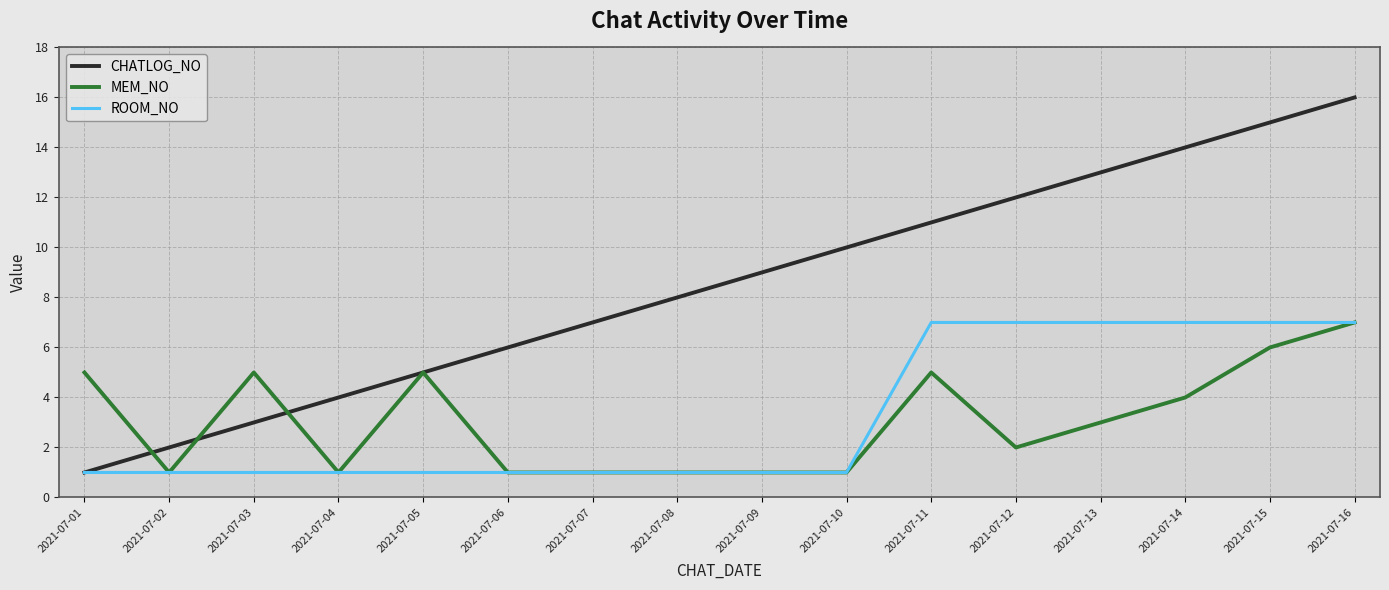

Is the value of ROOM_NO at 2021-07-13 greater than the value of CHATLOG_NO at 2021-07-04?

Yes